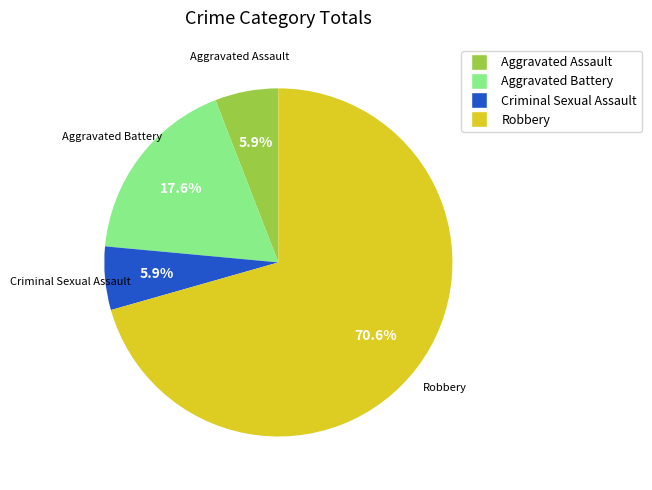

What is the ratio of the value at Criminal Sexual Assault to the value at Aggravated Battery?

0.3